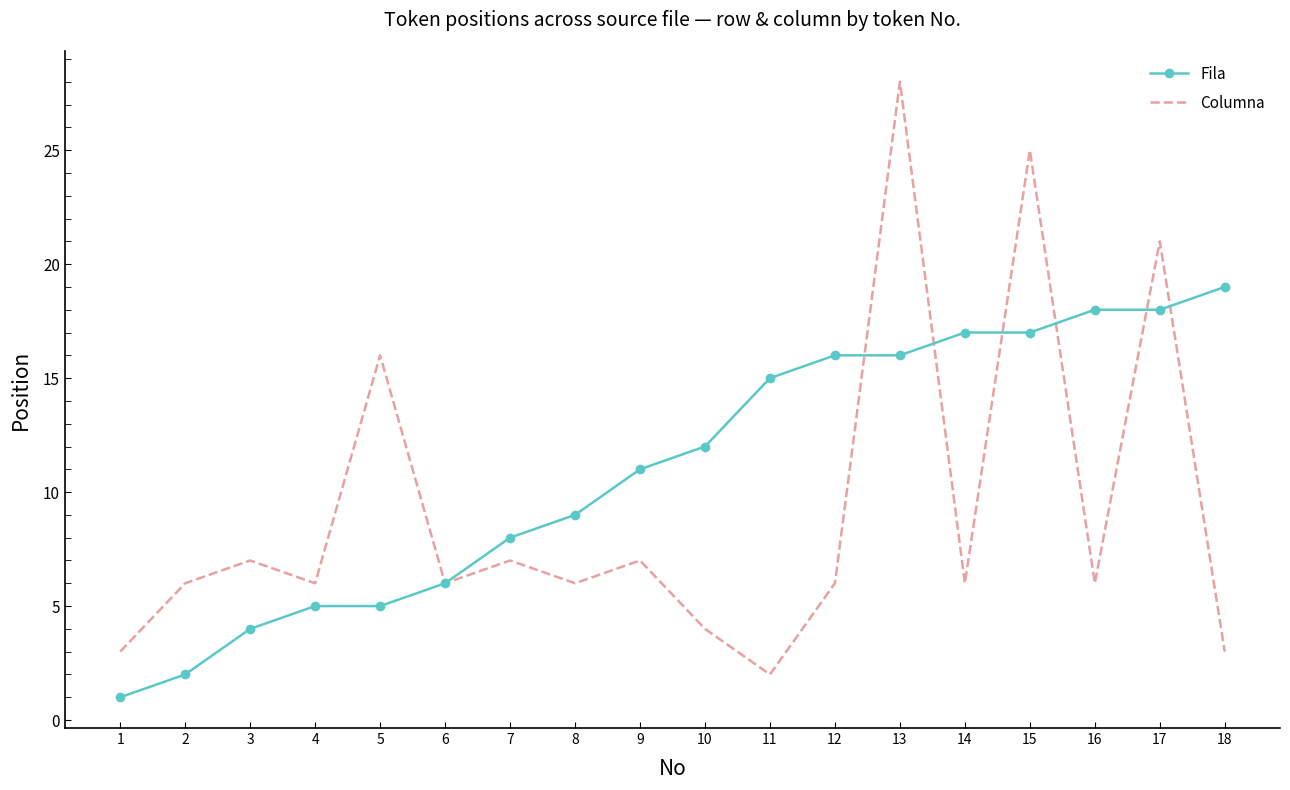

Reading right to left, what are all the values shown in this chart?

Fila: 18=19	17=18	16=18	15=17	14=17	13=16	12=16	11=15	10=12	9=11	8=9	7=8	6=6	5=5	4=5	3=4	2=2	1=1
Columna: 18=3	17=21	16=6	15=25	14=6	13=28	12=6	11=2	10=4	9=7	8=6	7=7	6=6	5=16	4=6	3=7	2=6	1=3